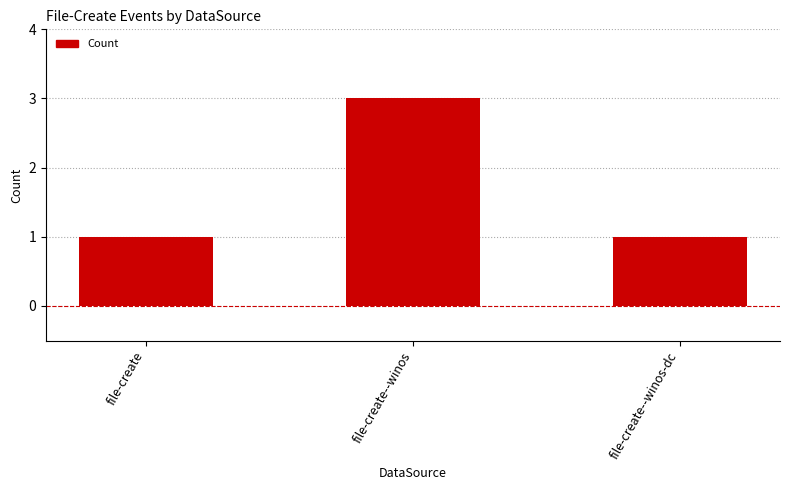

What is the label of the 3rd bar from the right?

file-create